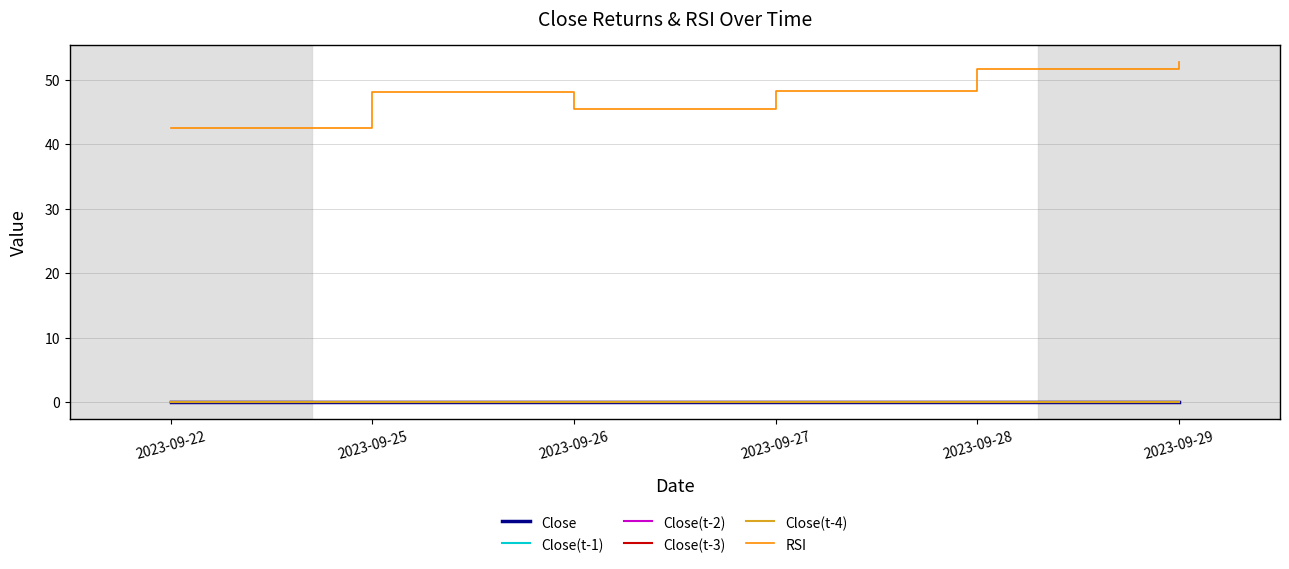

Which series has the largest range (max minus min)?

RSI